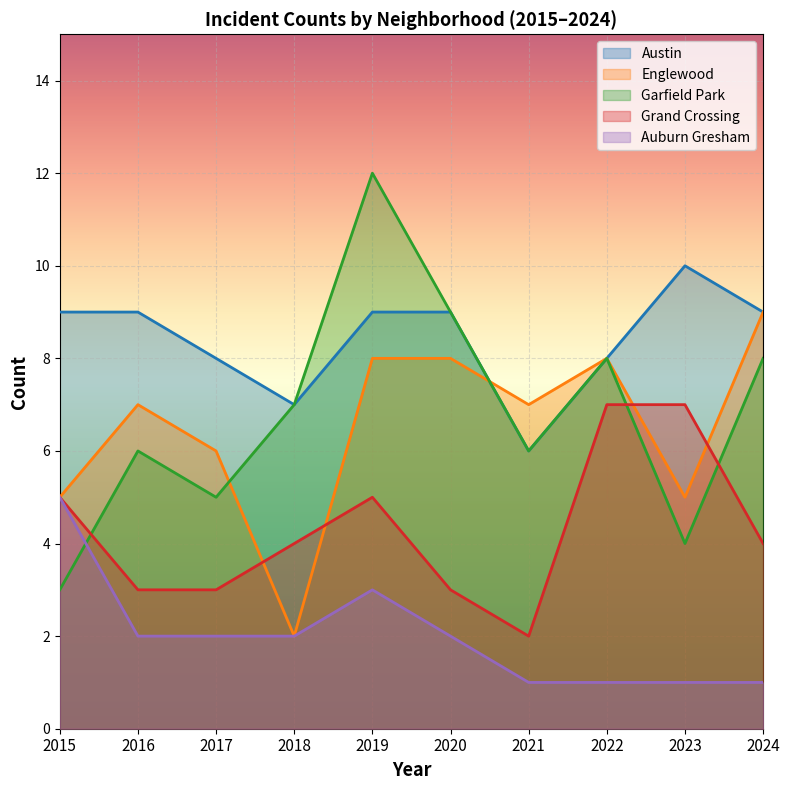

The value of Englewood at 2021 is 7. True or false?

True